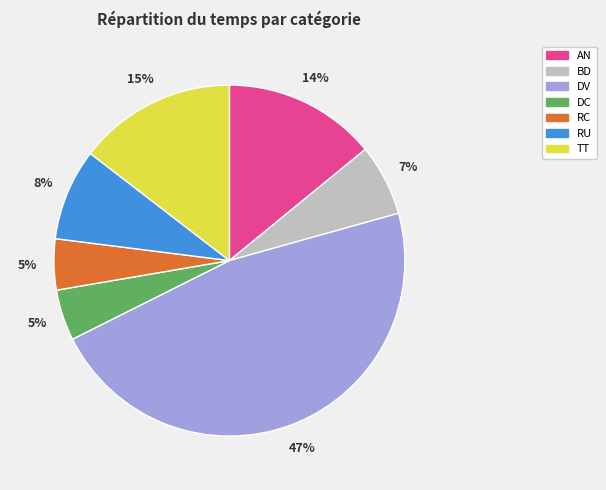

The DV slice represents 40% of the pie. True or false?

False